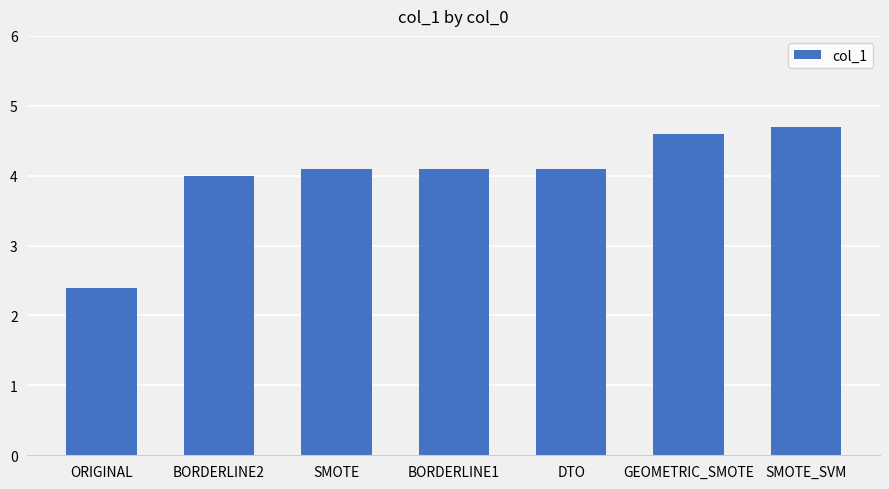

What is the average value?

4.0